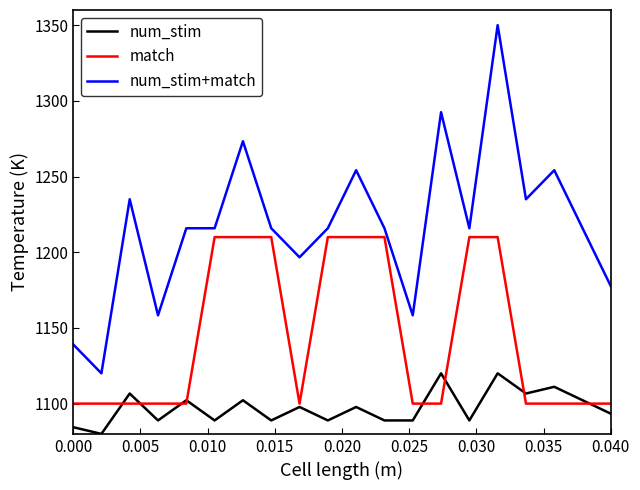

What is the lowest value of the match series?

1100.0